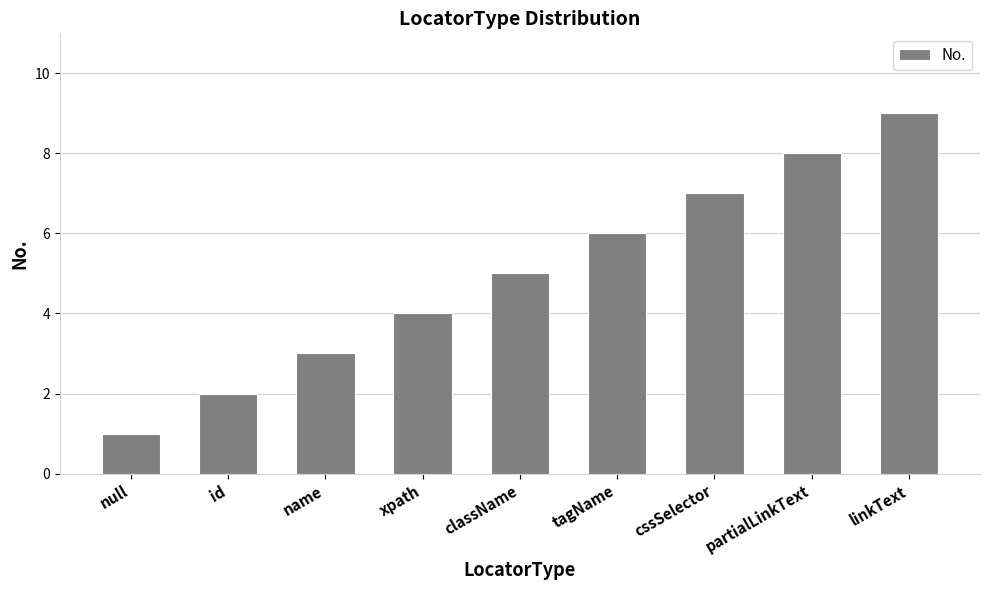

What is the ratio of the value at name to the value at className?

0.6